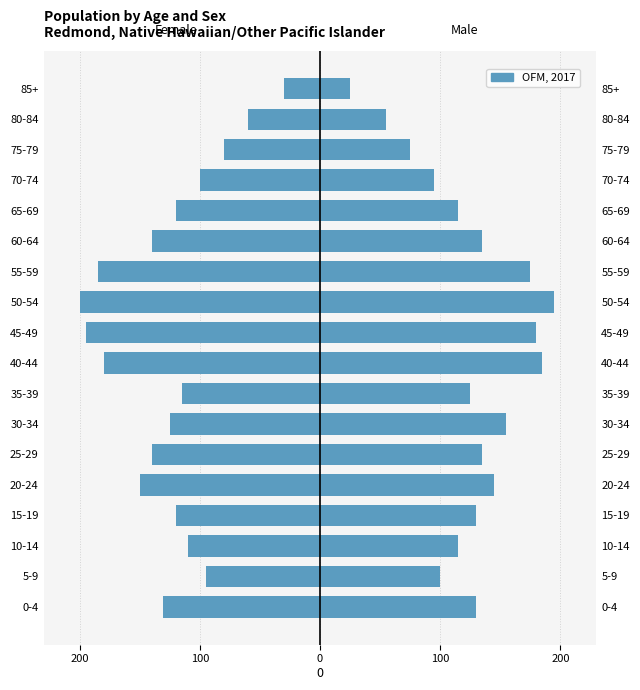

What is the difference between the maximum and minimum values?

170